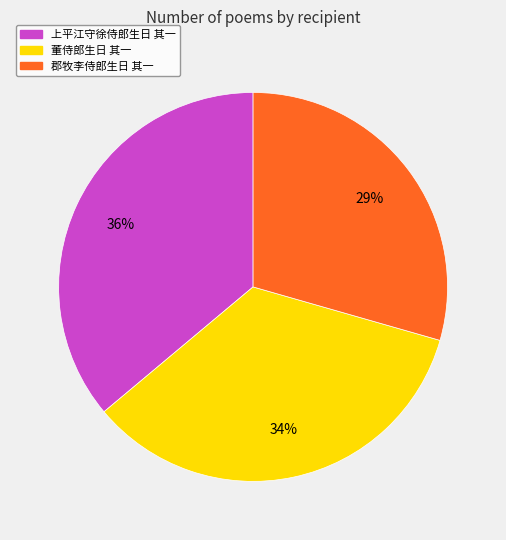

Is it true that 郡牧李侍郎生日 其一 is 37% of the pie?

False